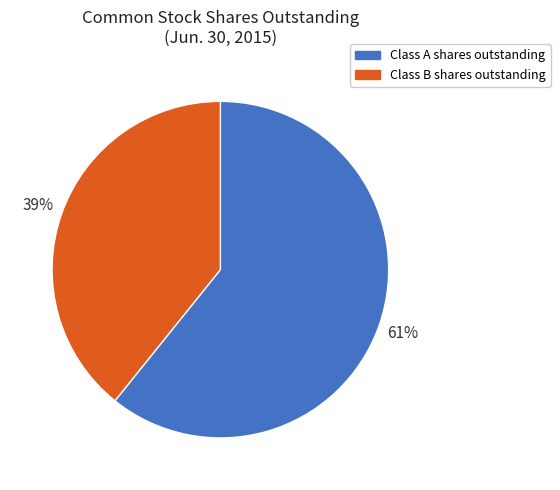

The Class B shares outstanding slice represents 39% of the pie. True or false?

True